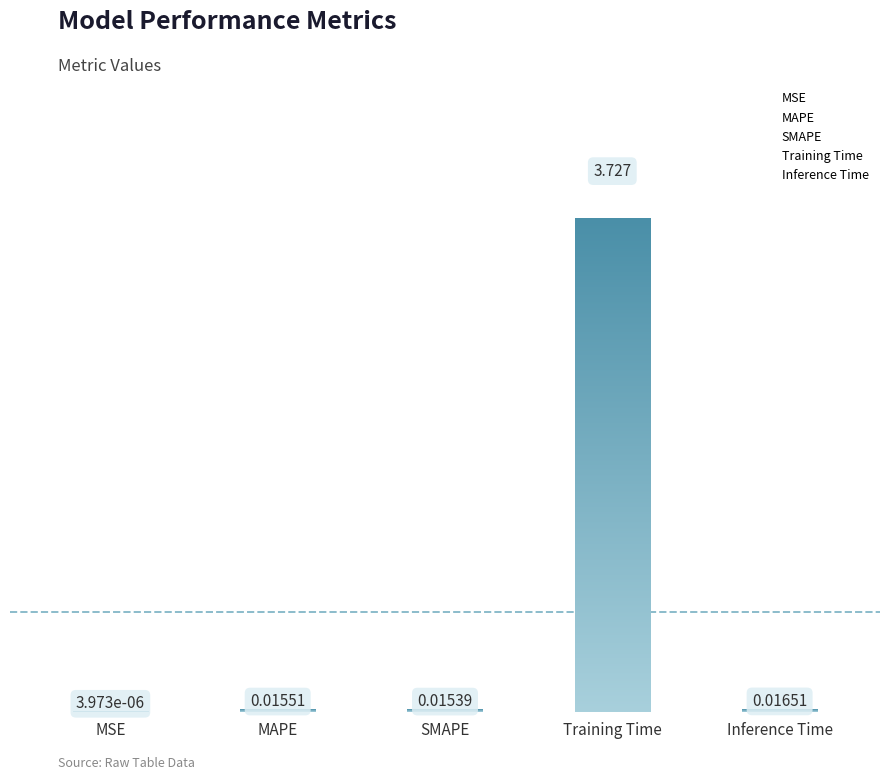

Does the chart contain stacked bars?

No